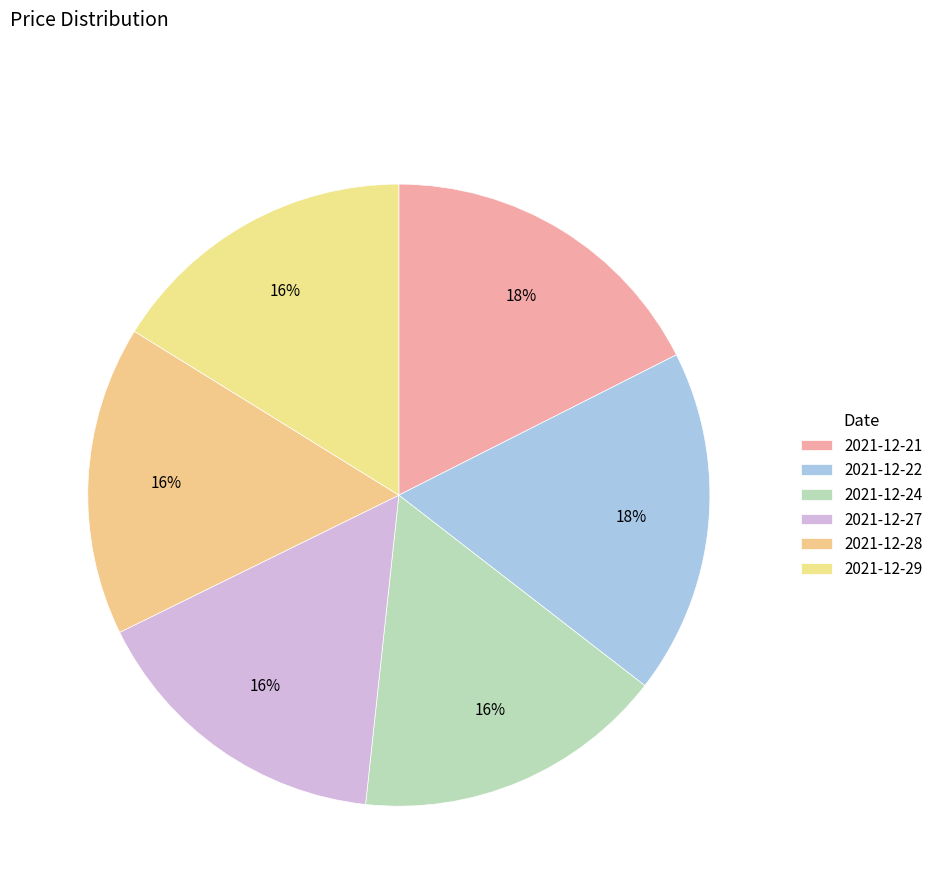

Count the number of slices in the pie.

6